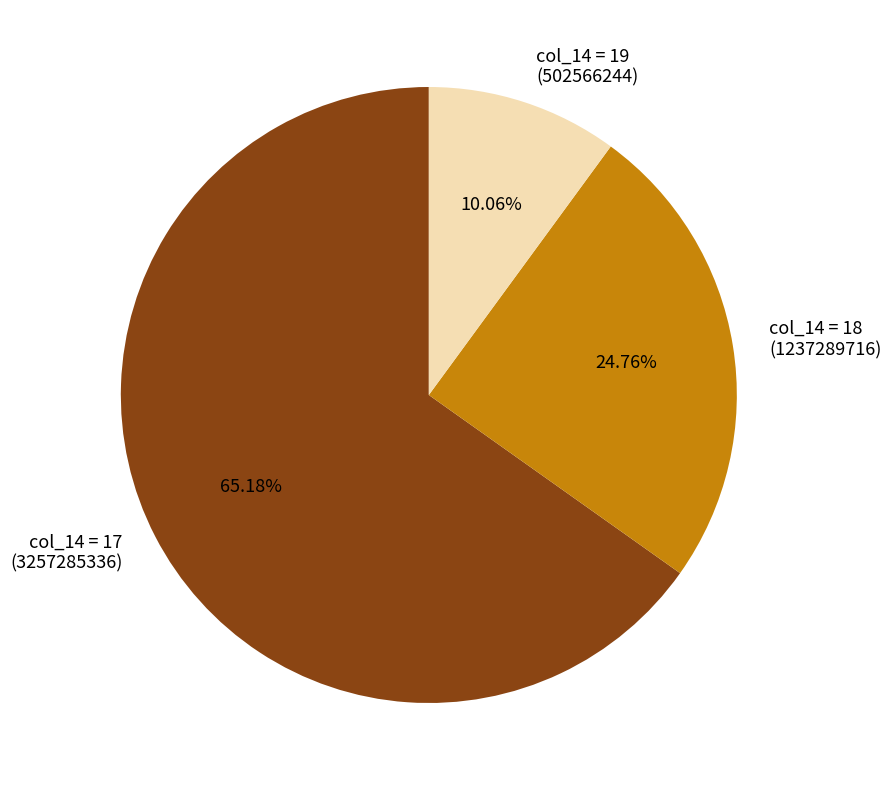

Between col_14 = 18 (1237289716) and col_14 = 19 (502566244), which is larger?

col_14 = 18 (1237289716)